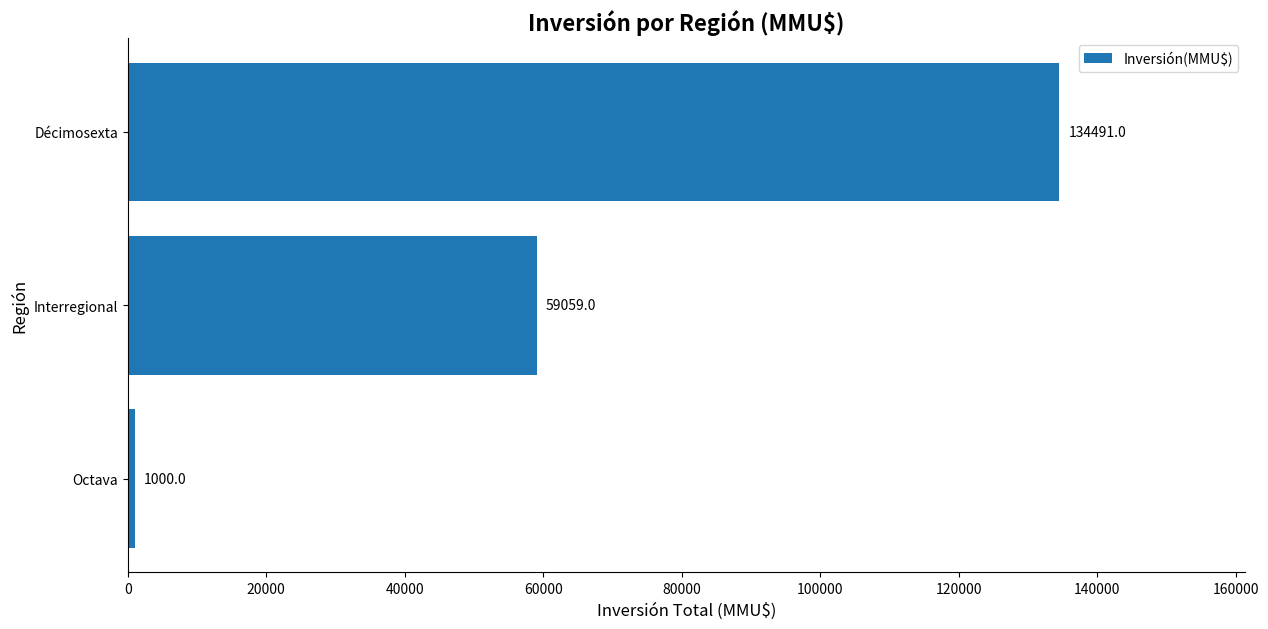

What is the minimum value shown in the chart?

1000